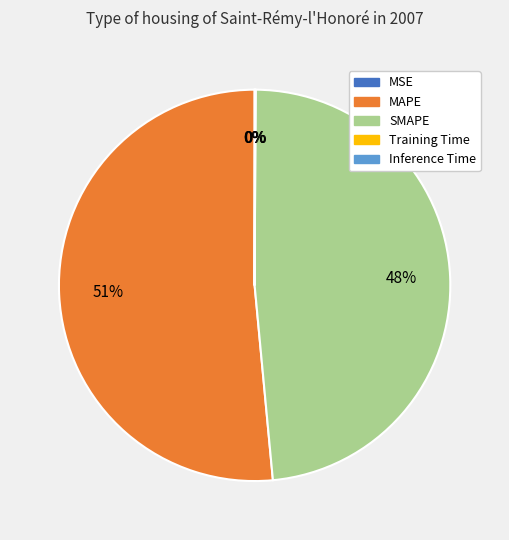

Which category has the biggest portion of the pie?

MAPE